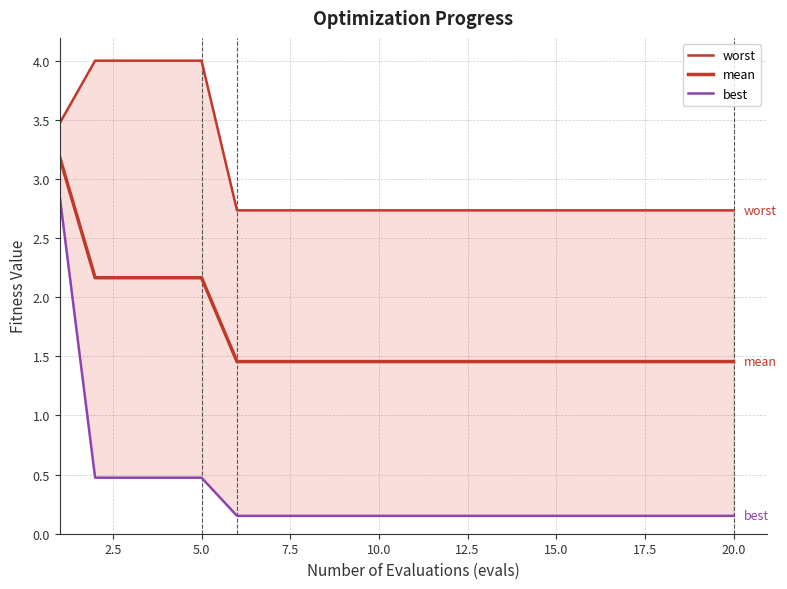

How many series are shown in this chart?

3